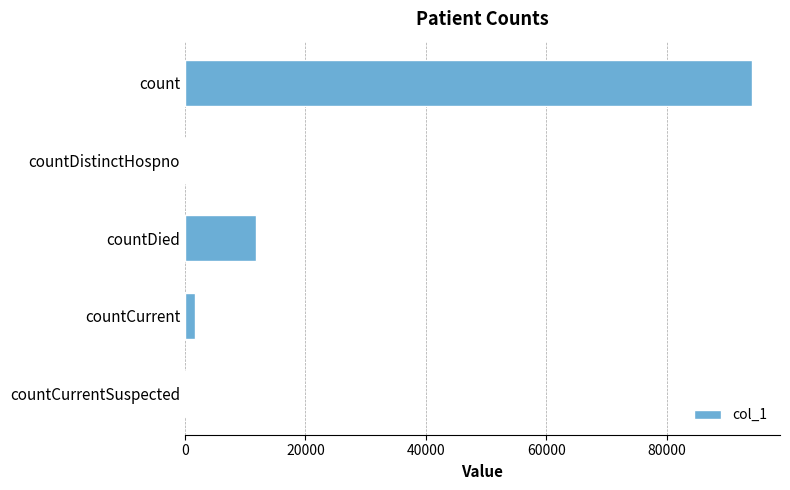

Count the number of categories in the chart.

5